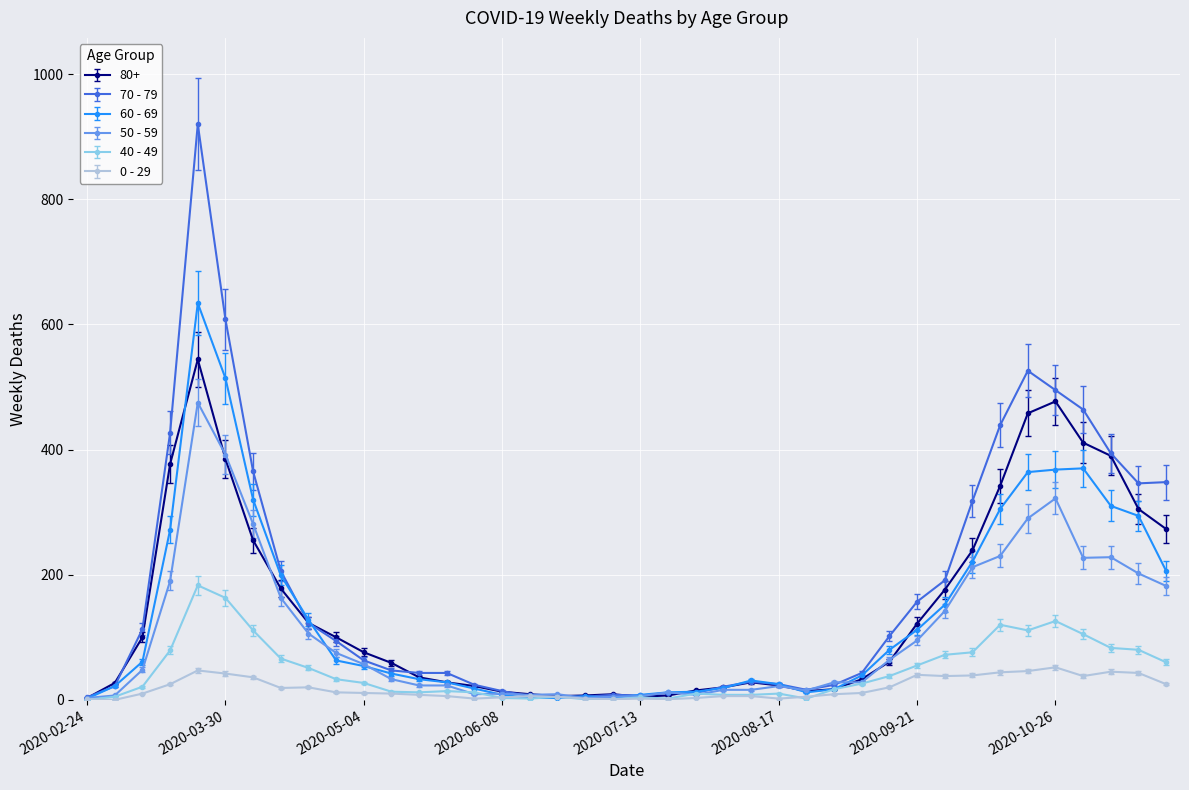

True or false: 60 - 69 has more than 0 points higher than both neighbors.

True